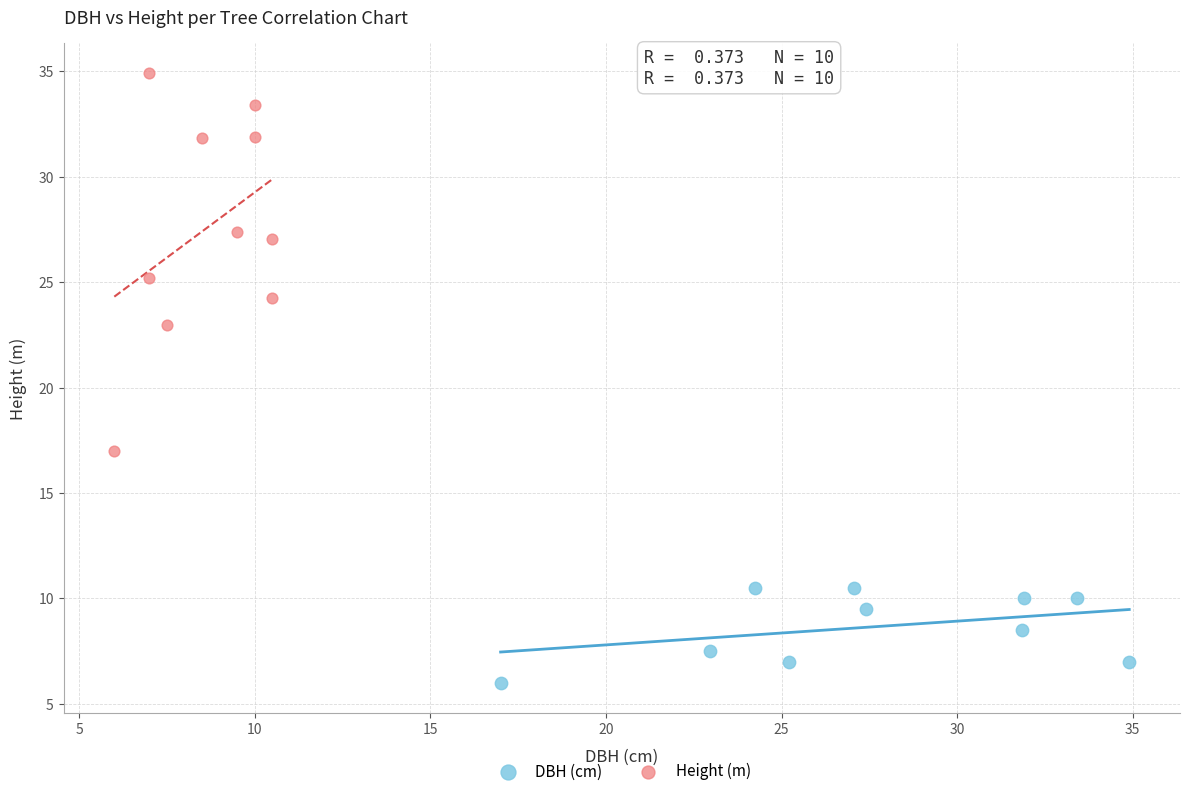

Which series contains the lowest Y value?

DBH (cm)